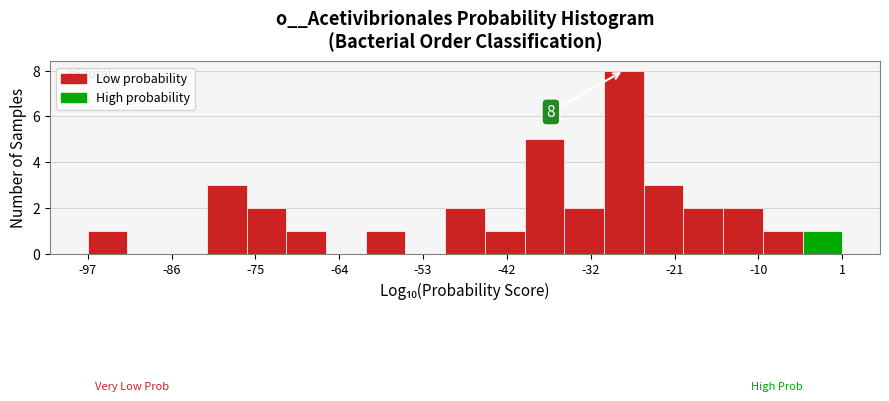

Read against the x-axis, roughly where is the centre of the tallest bar?

-28